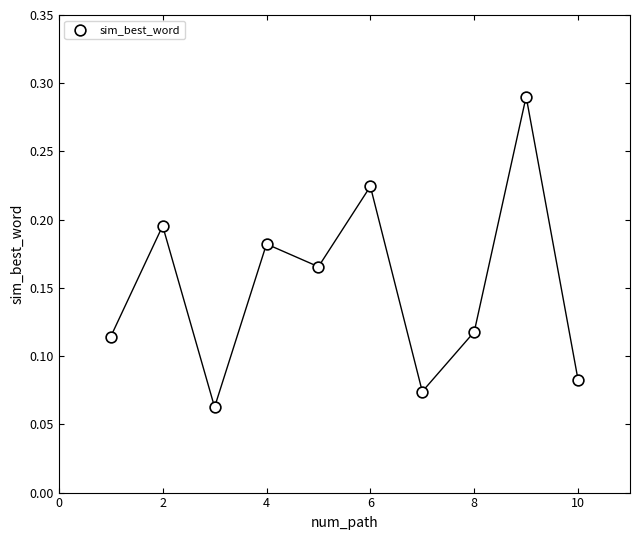

What is the range of X values (max minus min)?

9.0